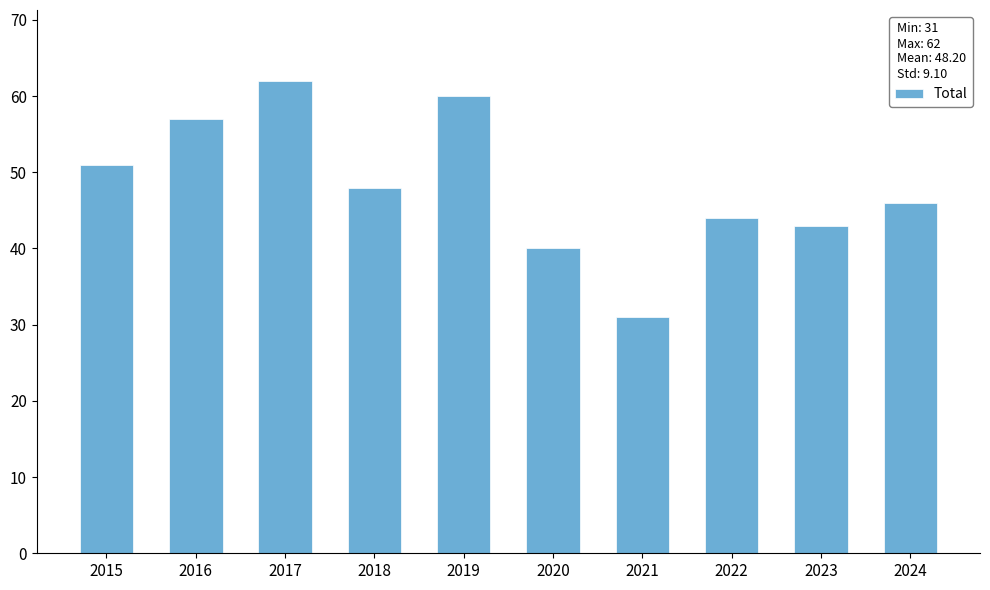

What is the sum of all values?

482